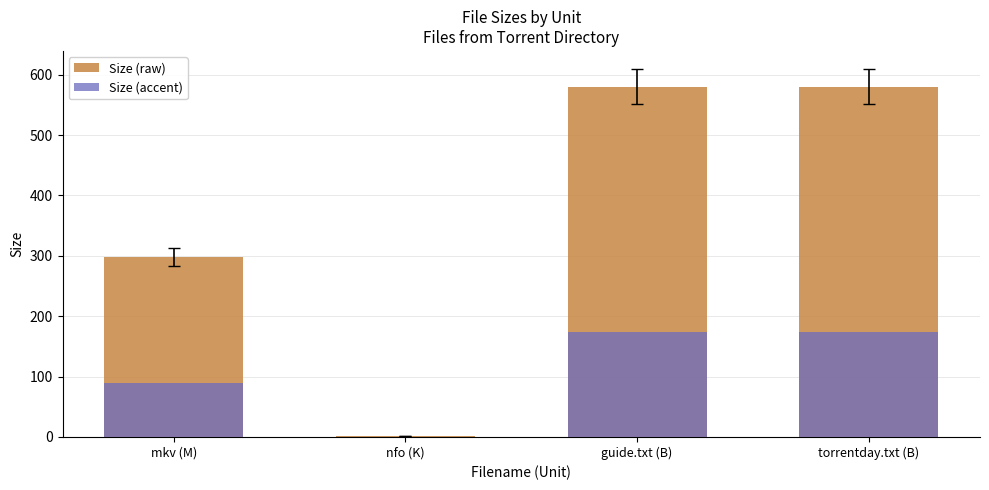

Reading right to left, list all the values displayed in this chart.

Size (raw): 580.0	580.0	1.0	297.7
Size (accent): 174.0	174.0	0.3	89.3